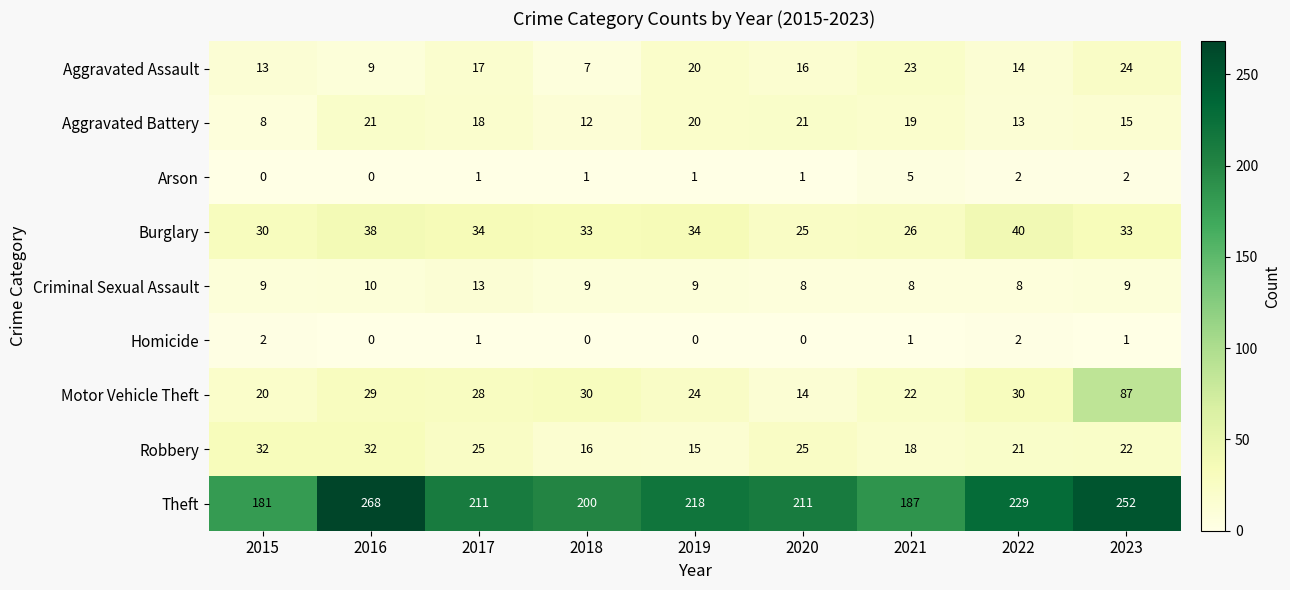

What is the average value of the Burglary series?

33